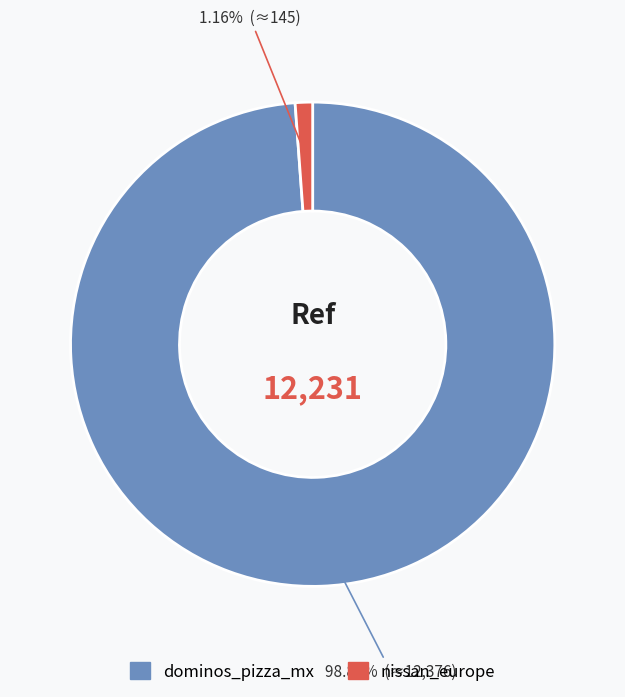

What percentage is NOT represented by dominos_pizza_mx?

1.2%